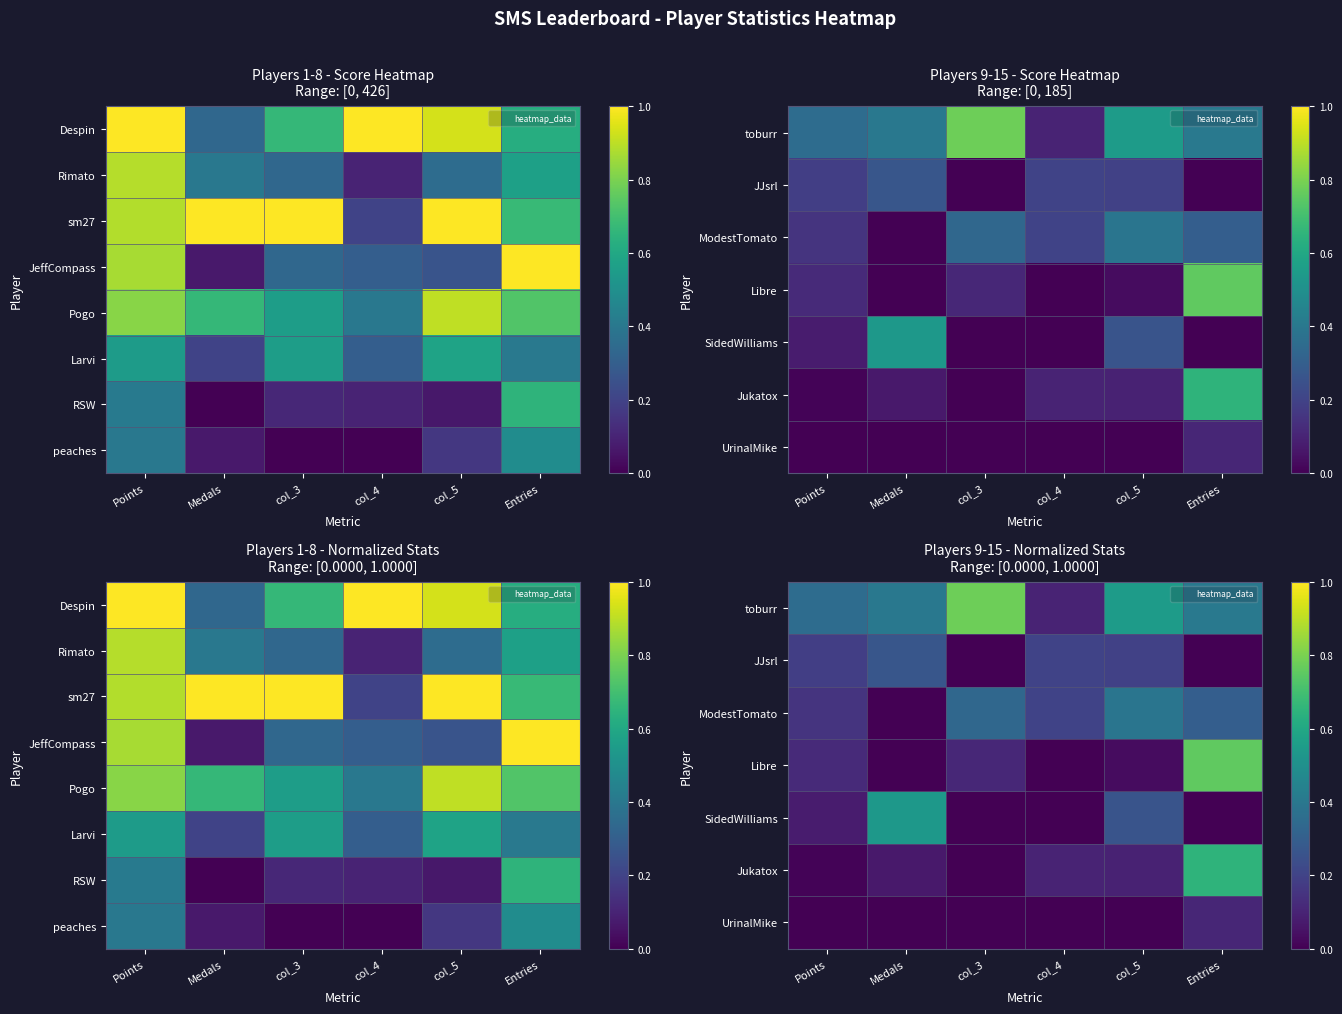

At how many categories does at least one series exceed 0?

6